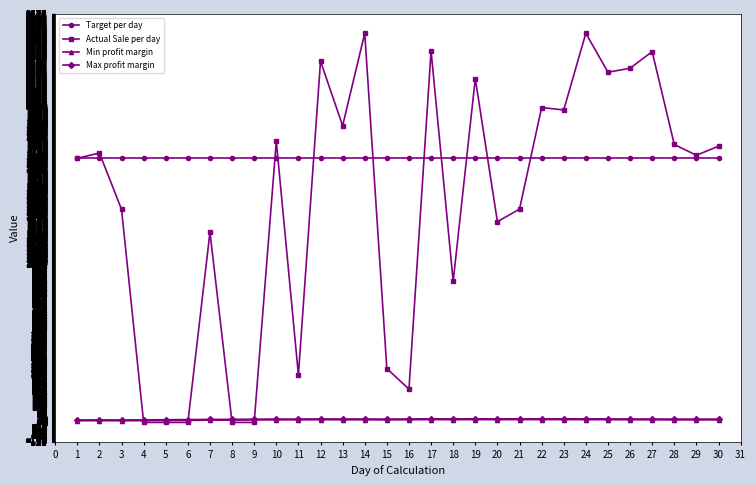

The value of Target per day at 19 is 2514.5. True or false?

False